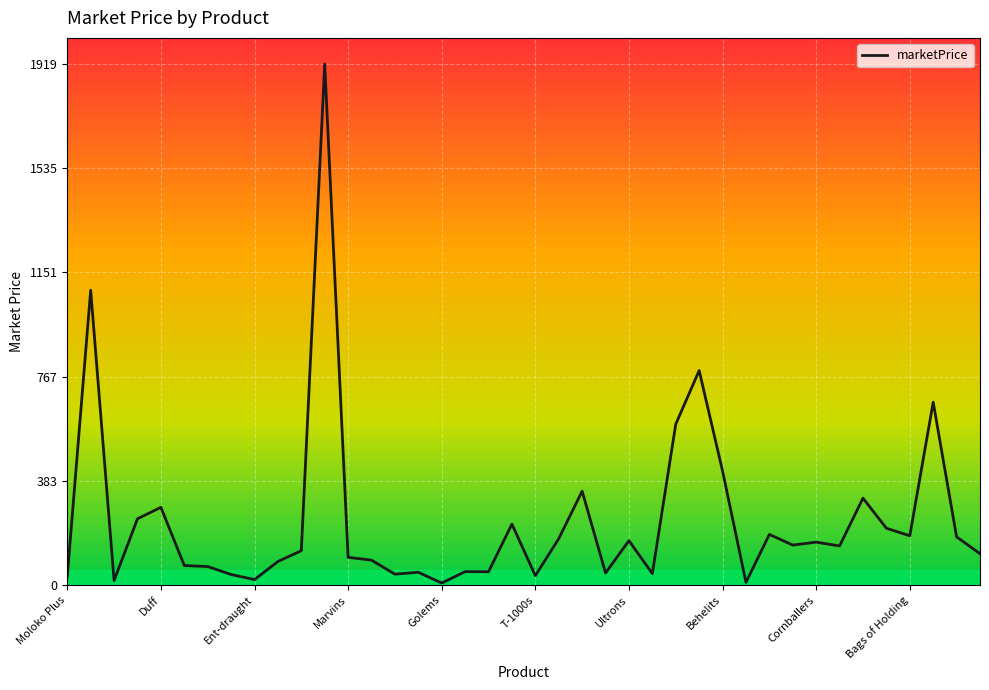

Reading left to right, what are all the values shown in this chart?

Moloko Plus=32.1	Pan-Galactic Gargle Blaster=1086.5	Victory Gin=17.3	Vesper=244.6	Duff=286.9	Dark Planet Cola=72.5	Slurm=68.7	Nuka-cola=39.5	Ent-draught=20.7	Ambrosia=87.2	Romulan Ale=127.2	Astro Boys=1919.9	Marvins=102.7	K-9s=92.2	Autobots=40.6	Decepticons=47.6	Golems=7.9	Master Balls=50.0	Ultra Balls=49.5	T-800s=225.1	T-1000s=35.1	Flubbers=171.3	Spyders=346.4	B-4s=45.0	Ultrons=164.1	Ruby Slippers=42.6	Catbuses=593.2	Evangelions=790.5	Behelits=420.5	Lightsabres=10.6	Devil Fruits=187.0	SMILEs=147.7	Cornballers=158.6	Sabor de Soledad Chips=144.5	Red Apple Cigarettes=320.6	Wonka Bars=209.8	Bags of Holding=182.1	Sending Stones=674.0	Elder Wands=178.0	Dornish Red=116.1